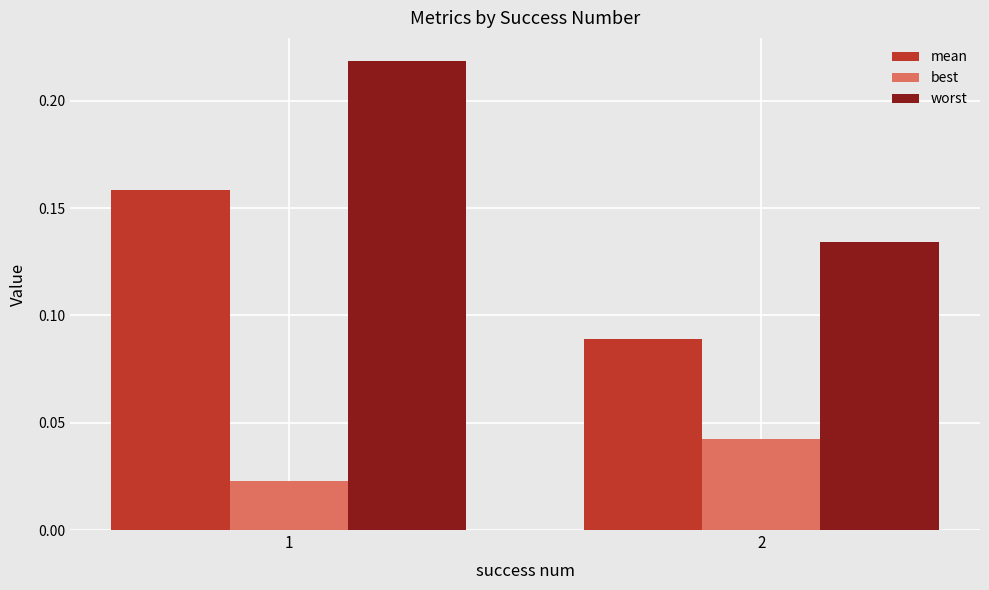

Which series has the widest spread of values?

worst